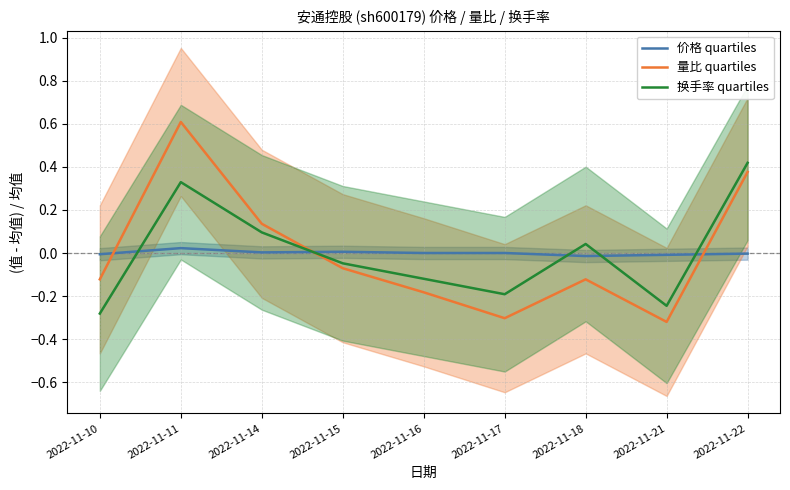

At which category does the chart reach its minimum across all series?

2022-11-21